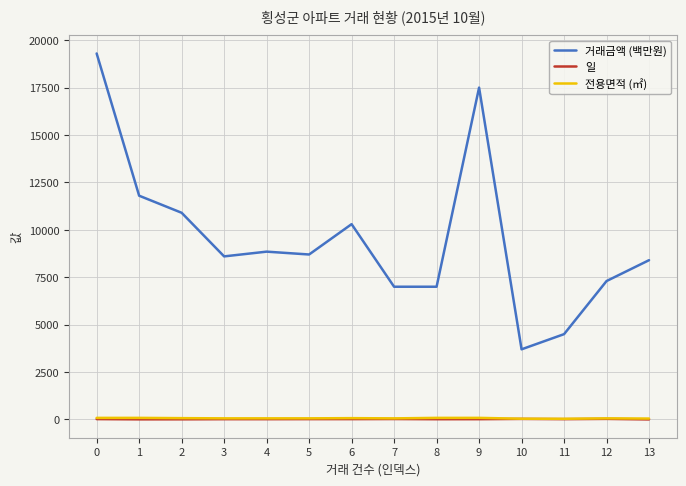

True or false: 거래금액 (백만원) and 전용면적 (㎡) intersect in this chart.

False